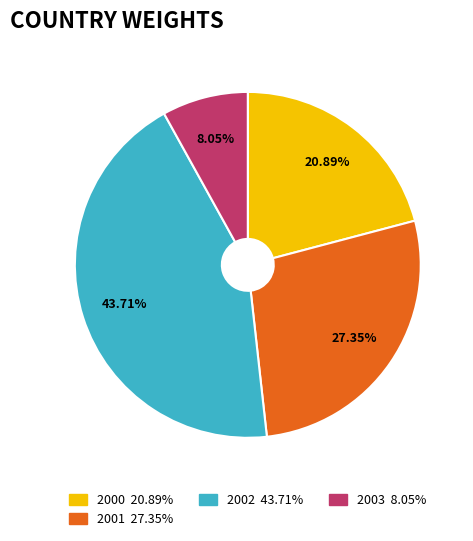

Is there a majority slice in this chart?

No